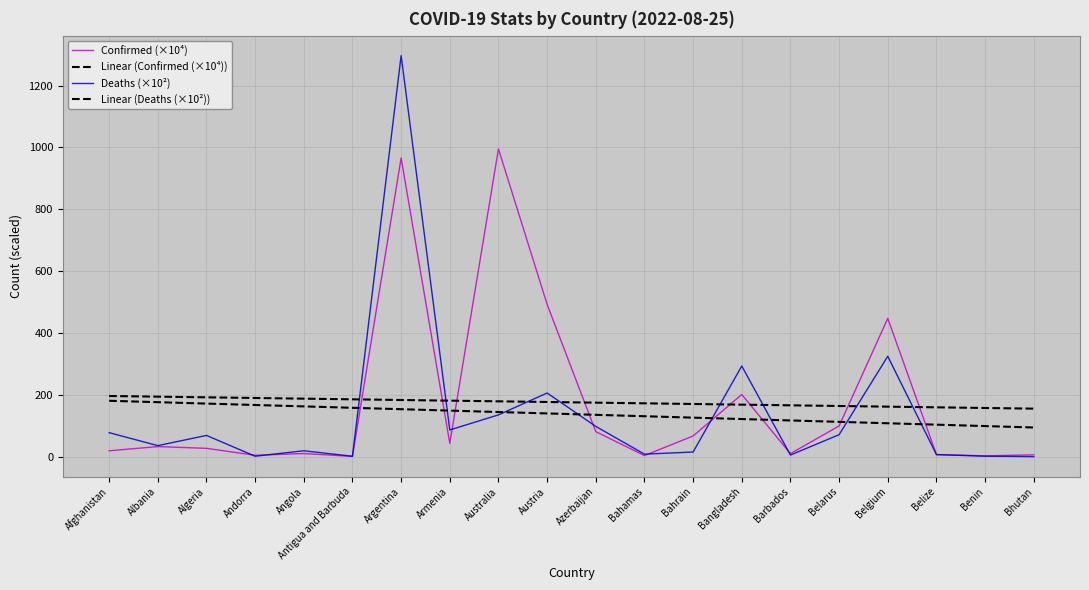

At which label does Deaths (×10²) reach its minimum?

Bhutan